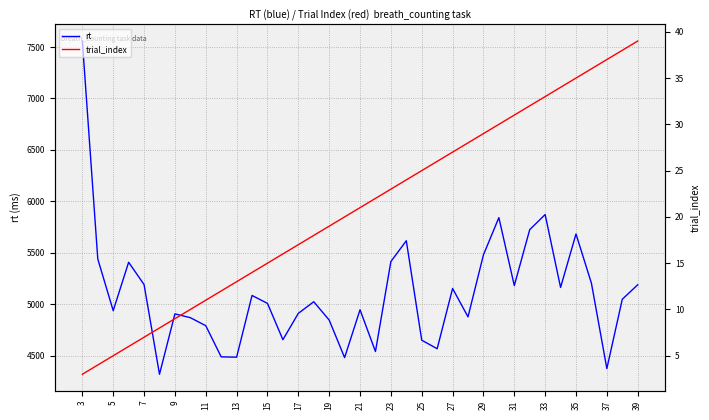

How many lines are shown in the chart?

2